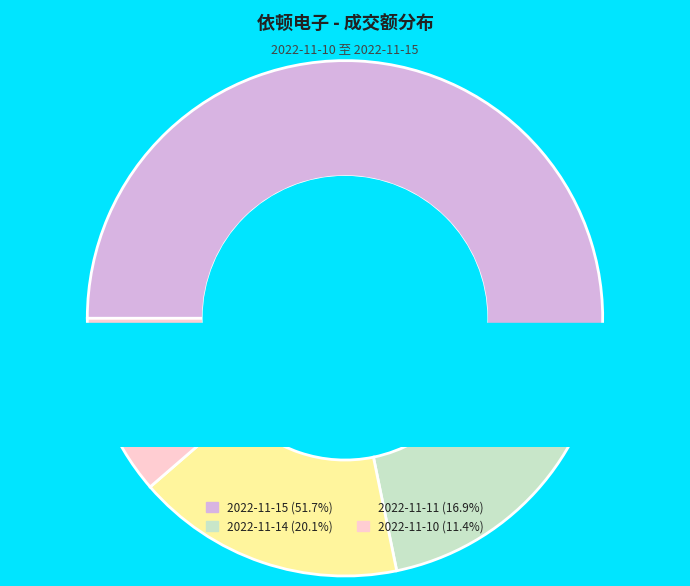

What is the change in value from 2022-11-14 to 2022-11-11?

-981